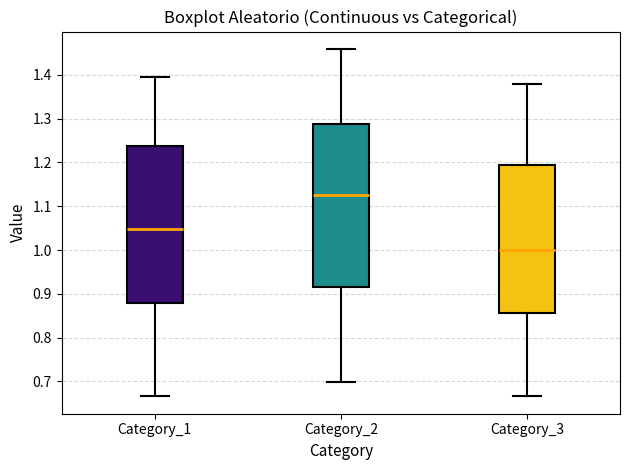

Reading left to right, read every box against the y-axis: the position of its median line, the range the box covers, and the ends of its whiskers. The values are not printed on the chart, so give them approximately, as read against the axis.

Category_1: median 1.05, box 0.88 to 1.24, whiskers 0.67 to 1.40
Category_2: median 1.13, box 0.92 to 1.29, whiskers 0.70 to 1.46
Category_3: median 1.00, box 0.86 to 1.19, whiskers 0.67 to 1.38